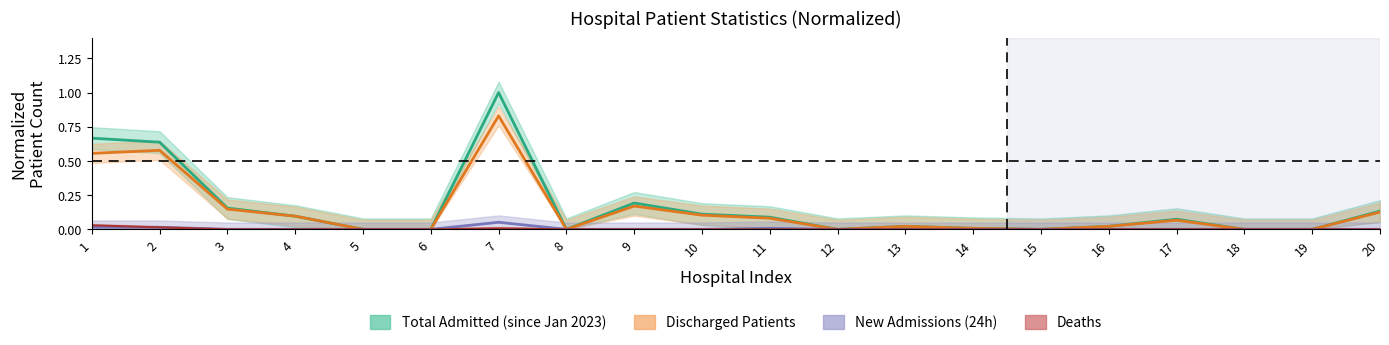

Between 6 and 13, which series saw the biggest shift?

Total Admitted (since Jan 2023)